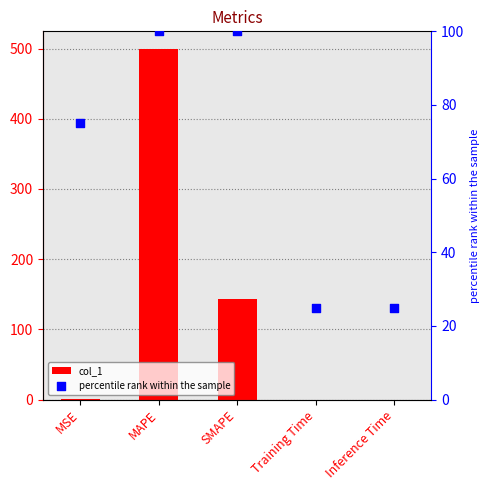

What is the total value across all series at MSE?

75.2